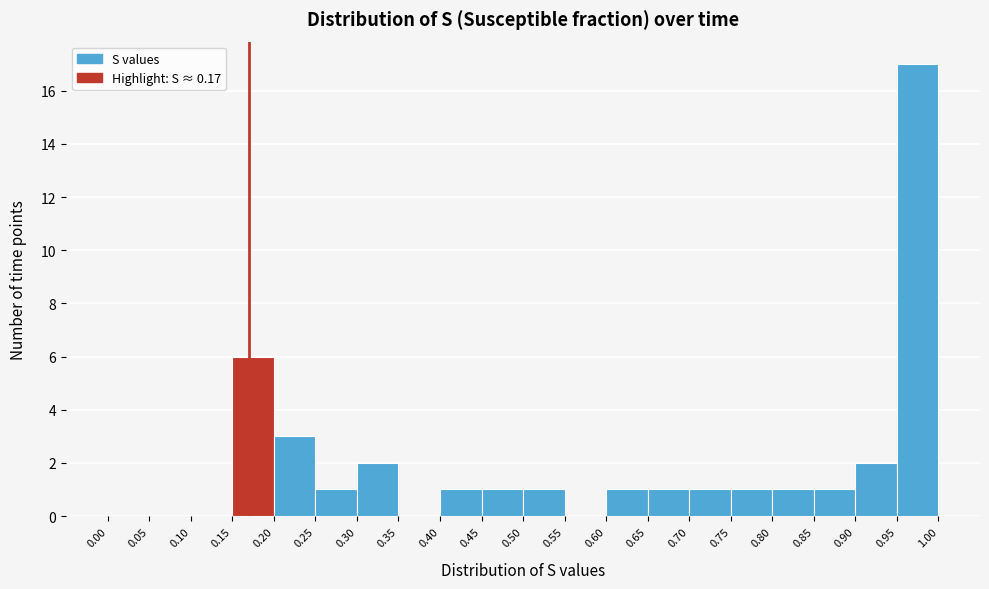

Reading left to right, list every bar in this chart as the range it spans on the x-axis followed by its height. The values are not printed on the chart, so give them approximately, as read against the axis.

0.00 to 0.05: 0
0.05 to 0.10: 0
0.10 to 0.15: 0
0.15 to 0.20: 6
0.20 to 0.25: 3
0.25 to 0.30: 1
0.30 to 0.35: 2
0.35 to 0.40: 0
0.40 to 0.45: 1
0.45 to 0.50: 1
0.50 to 0.55: 1
0.55 to 0.60: 0
0.60 to 0.65: 1
0.65 to 0.70: 1
0.70 to 0.75: 1
0.75 to 0.80: 1
0.80 to 0.85: 1
0.85 to 0.90: 1
0.90 to 0.95: 2
0.95 to 1.00: 17